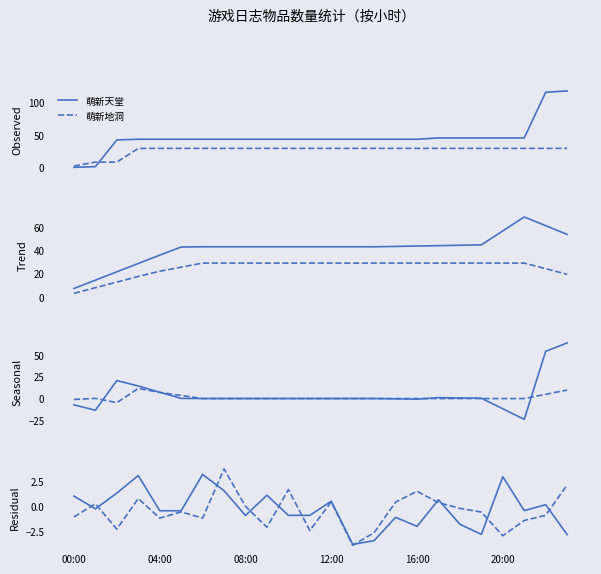

What is the label of the 16th point from the left?

15